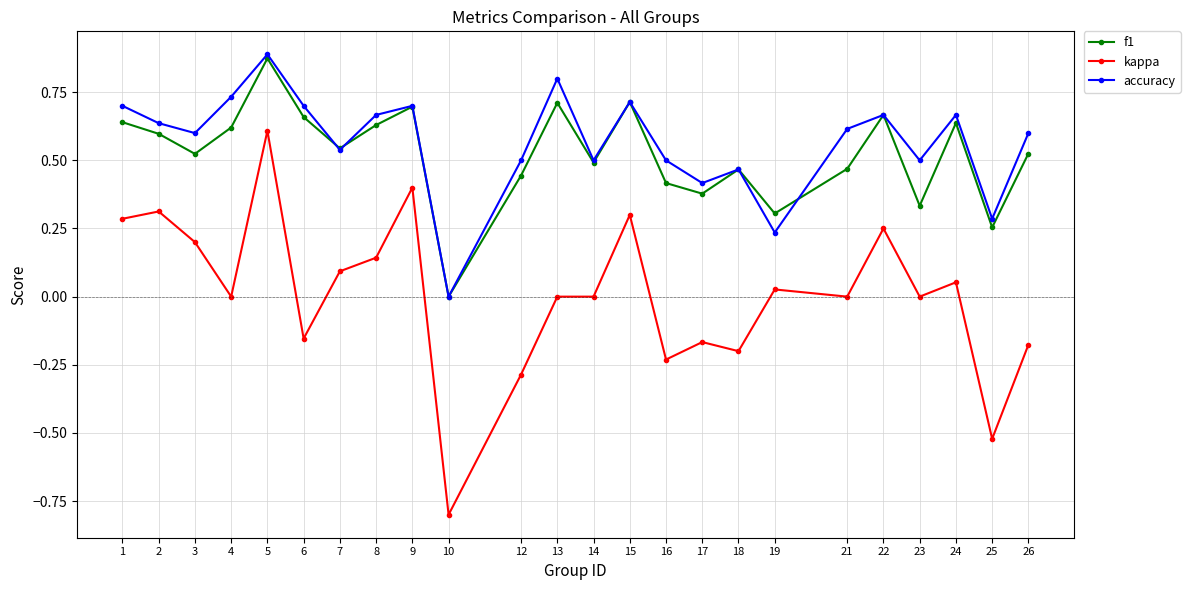

Which series has the widest spread of values?

kappa